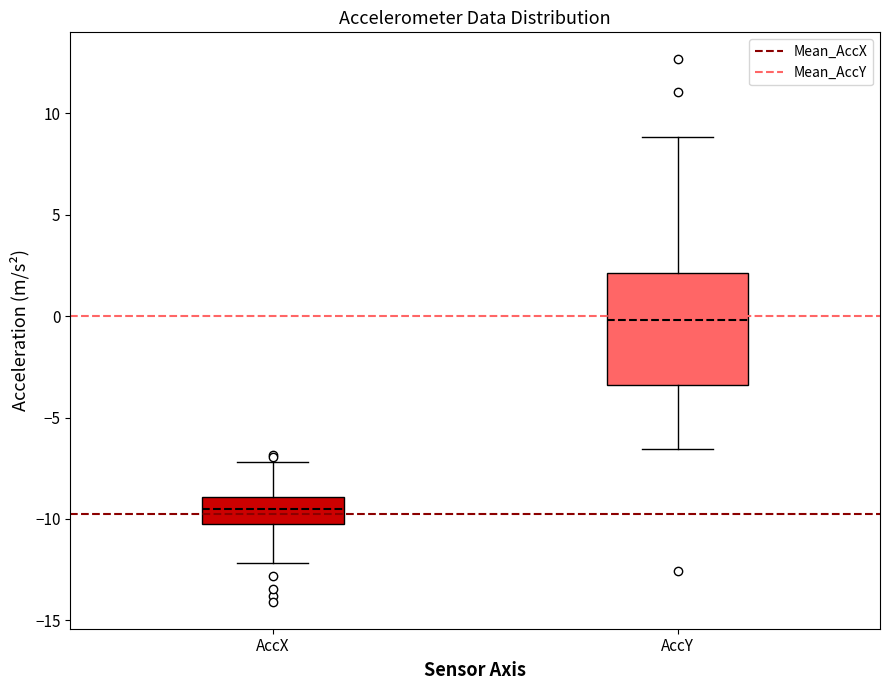

Reading left to right, read every box against the y-axis: the position of its median line, the range the box covers, and the ends of its whiskers. The values are not printed on the chart, so give them approximately, as read against the axis.

AccX: median -9.5, box -10.0 to -9.0, whiskers -12.0 to -7.0
AccY: median 0.0, box -3.5 to 2.0, whiskers -6.5 to 9.0